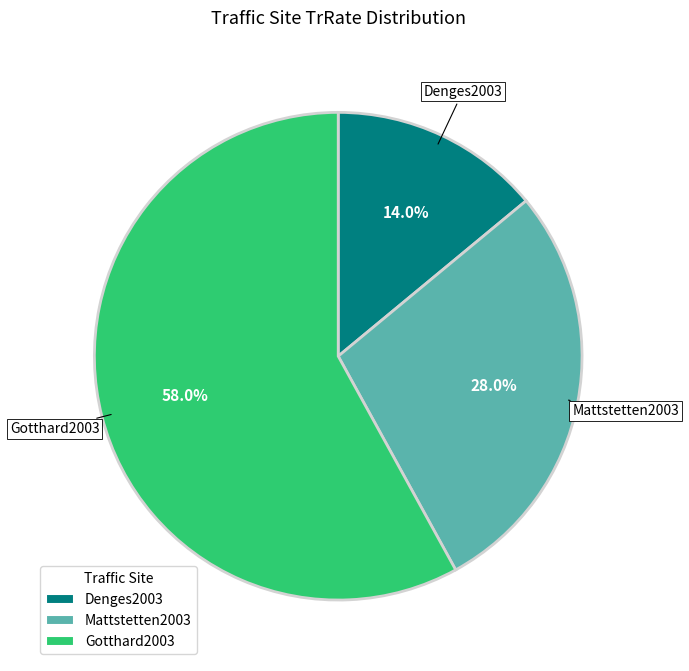

Rank the categories by value from highest to lowest.

Gotthard2003, Mattstetten2003, Denges2003